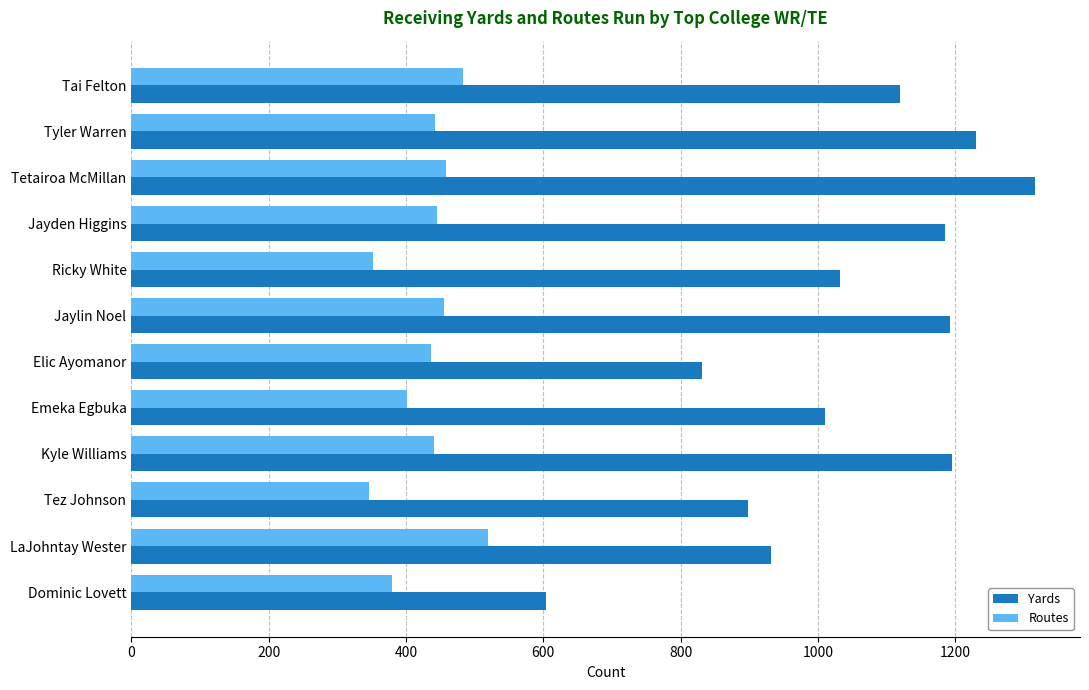

What is the average value of the Routes series?

430